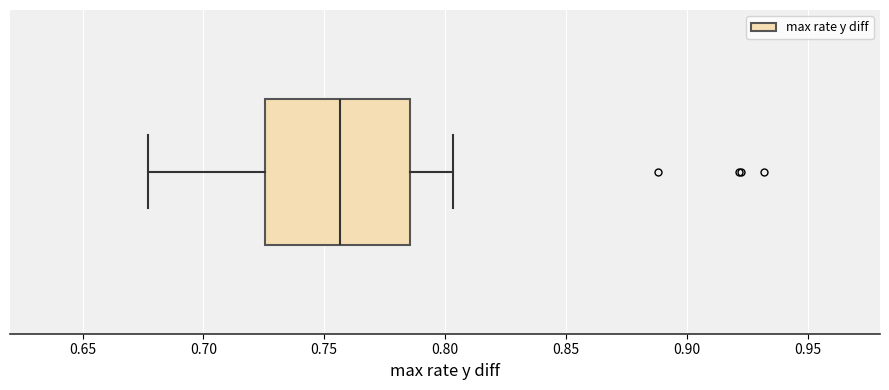

Transcribe this box plot: give where the median line is, the range the box spans, and where the two whiskers end, as read against the x-axis. The values are not printed on the chart, so give them approximately, as read against the axis.

median 0.755, box 0.725 to 0.785, whiskers 0.675 to 0.805